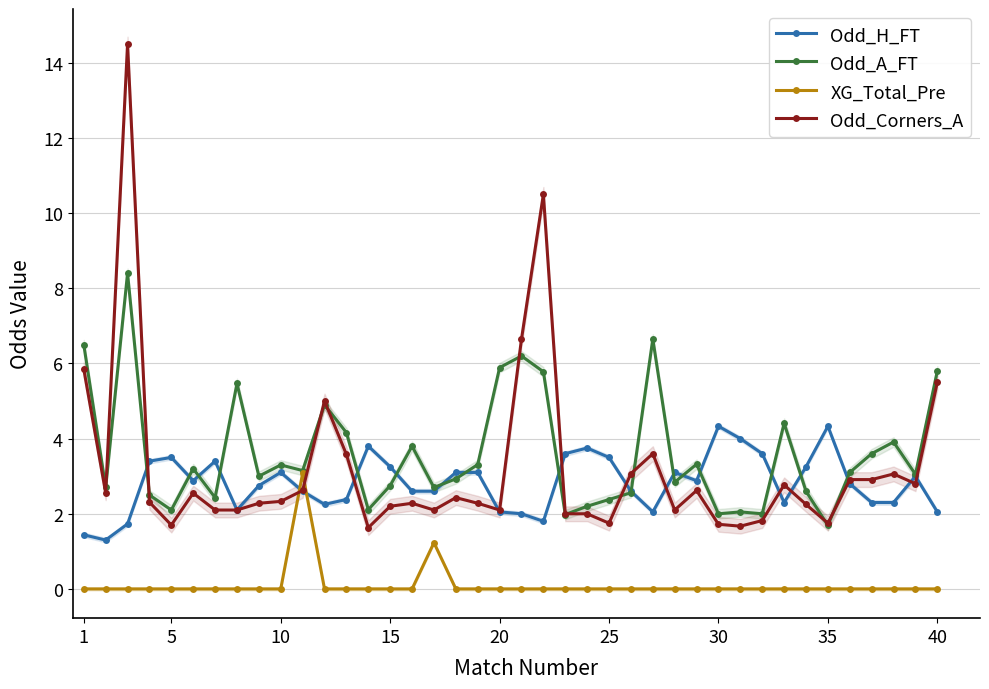

The Odd_Corners_A series shows 3.6 at 35. True or false?

False